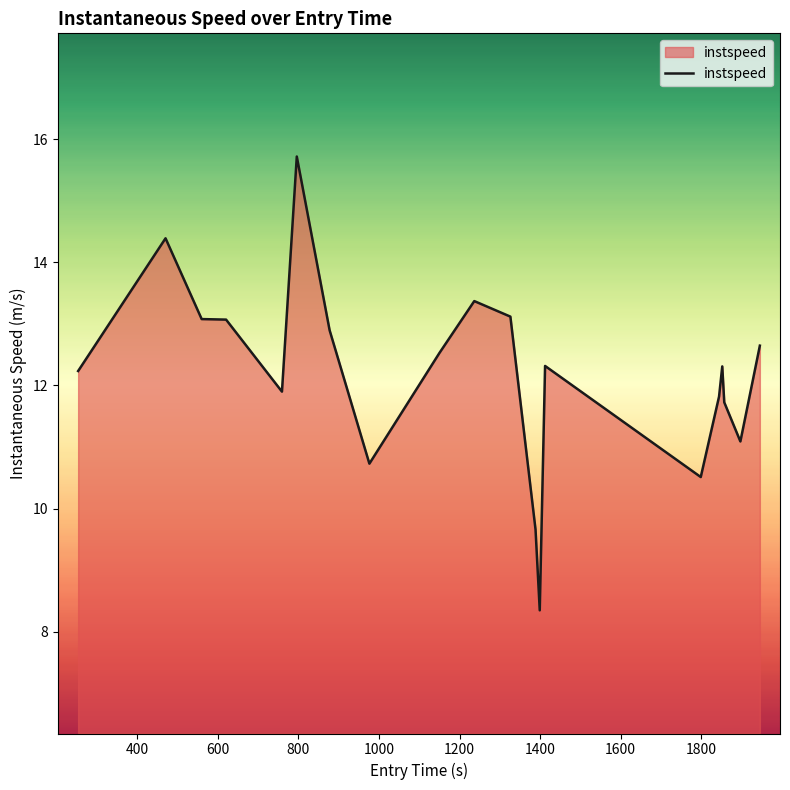

What is the minimum value shown in the chart?

8.3